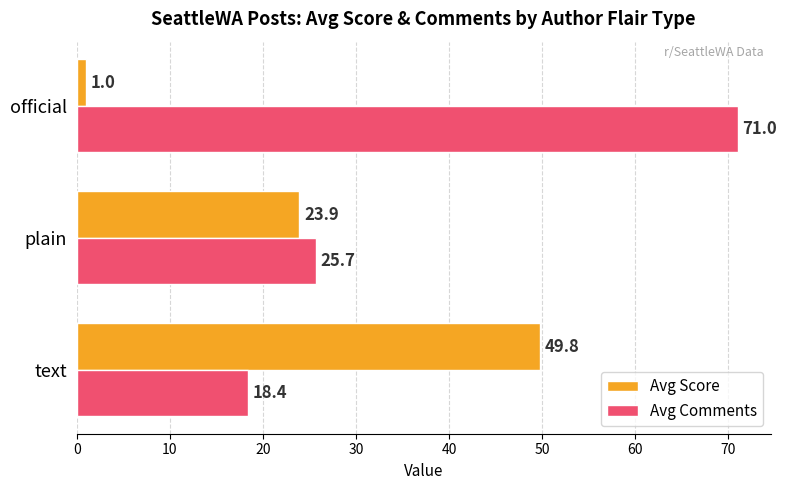

At which category is the sum across all series the highest?

official